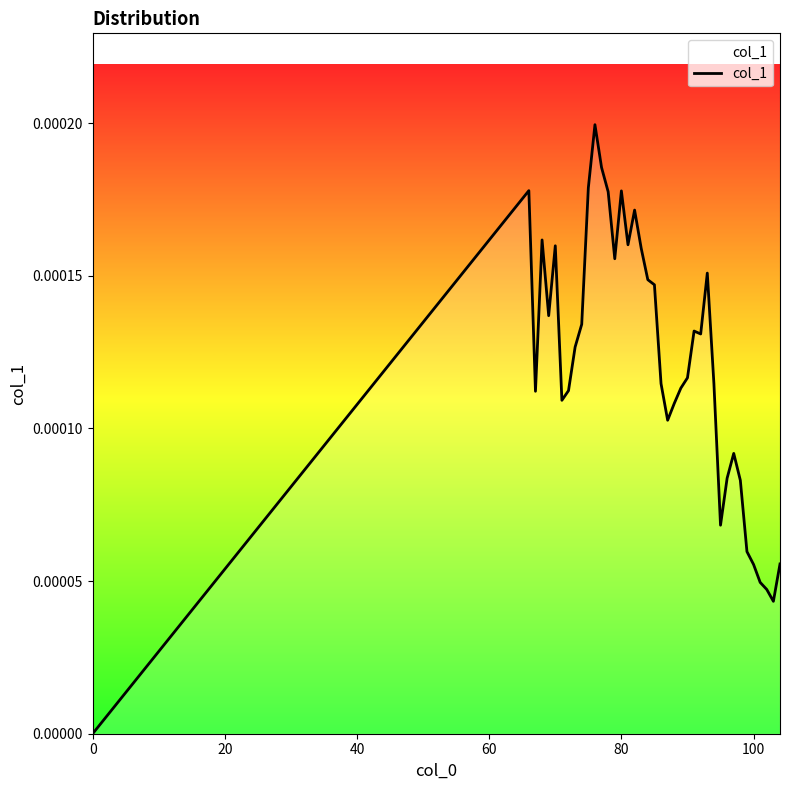

How many positive values are there?

39